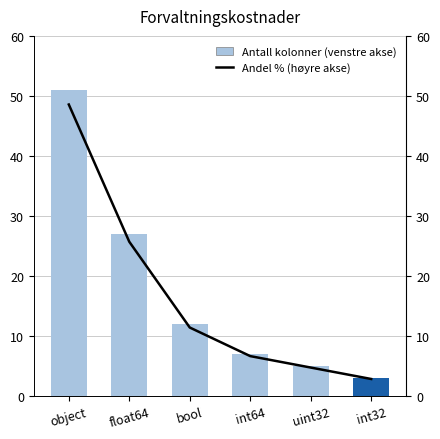

What is the difference between the second highest and second lowest values in the Andel % (høyre akse) series?

21.0